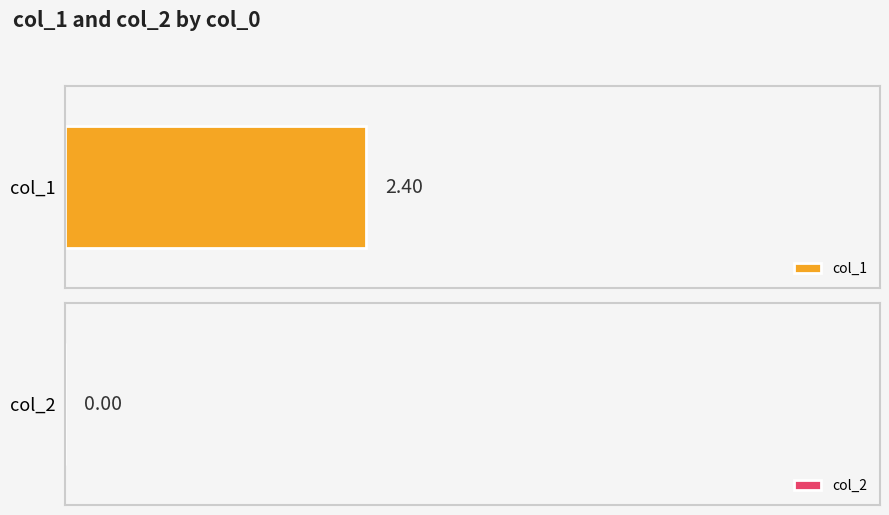

Does the chart contain stacked bars?

No